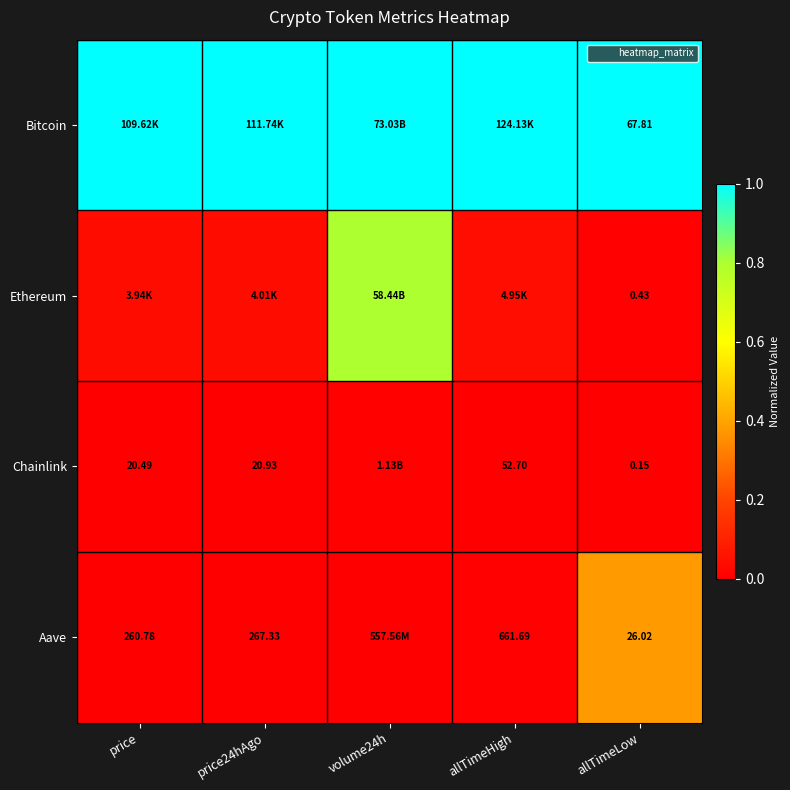

The Bitcoin series shows 1.4 at allTimeLow. True or false?

False